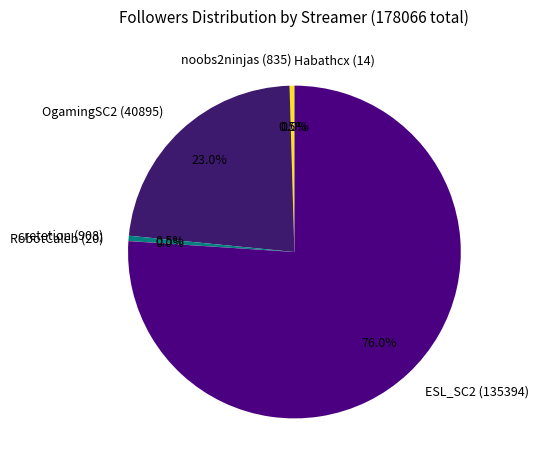

Approximately how many times larger is the value at OgamingSC2 (40895) compared to noobs2ninjas (835)?

49.0